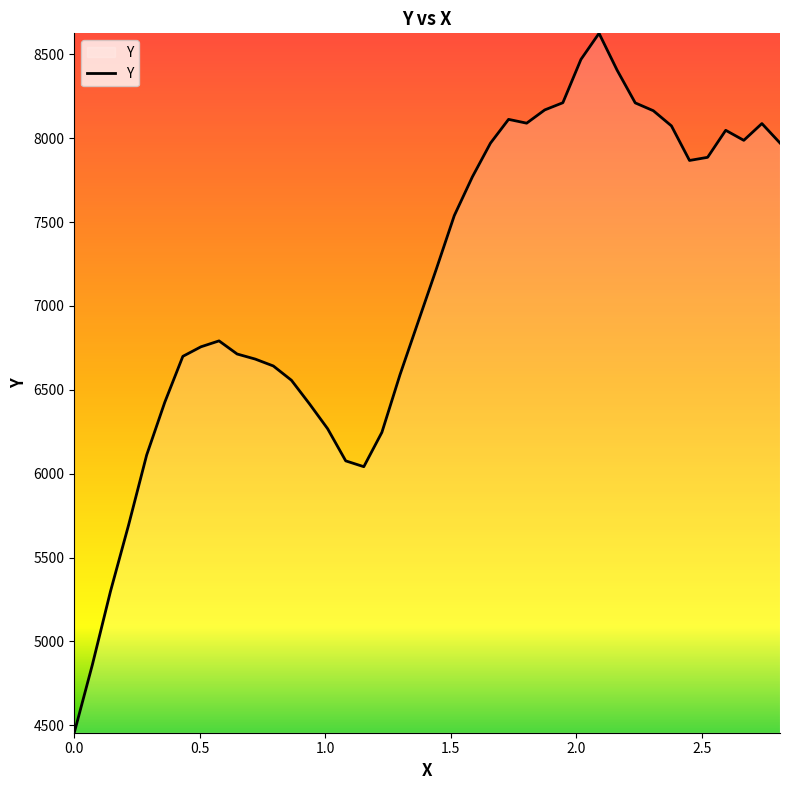

What is the smallest value displayed?

4456.0